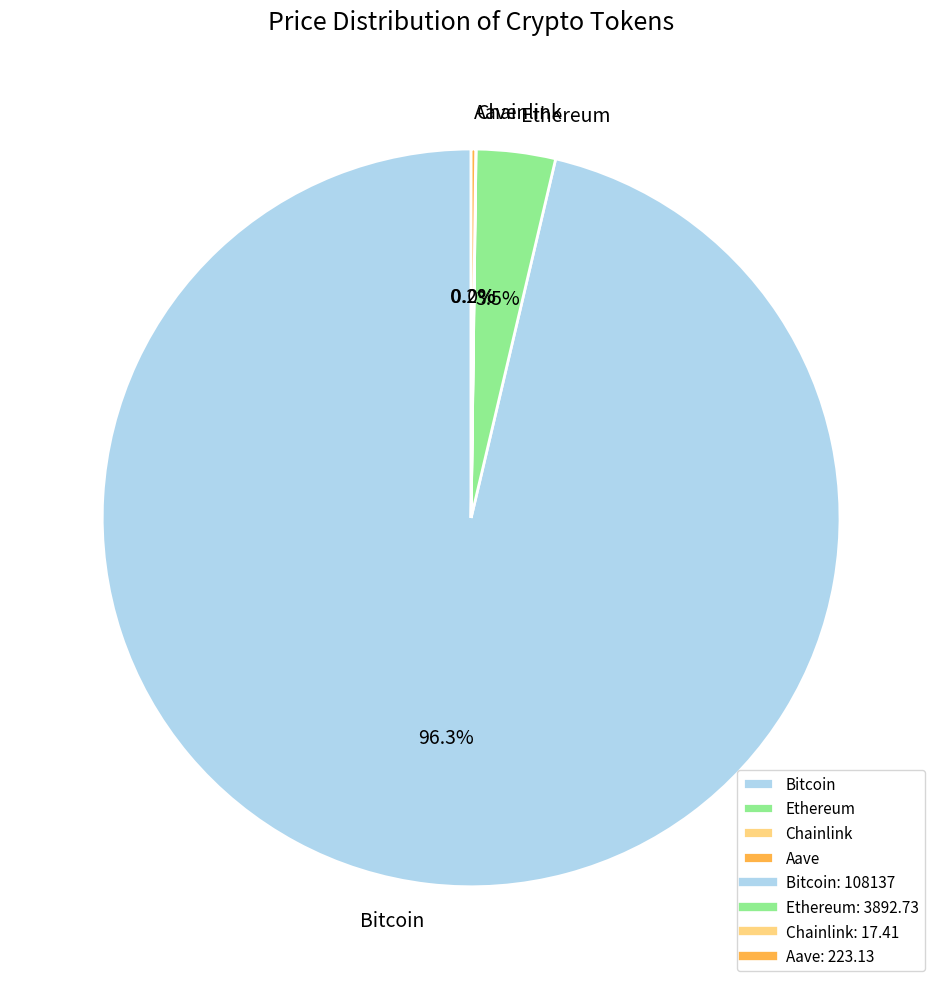

Is there any slice that represents more than half of the pie?

Yes